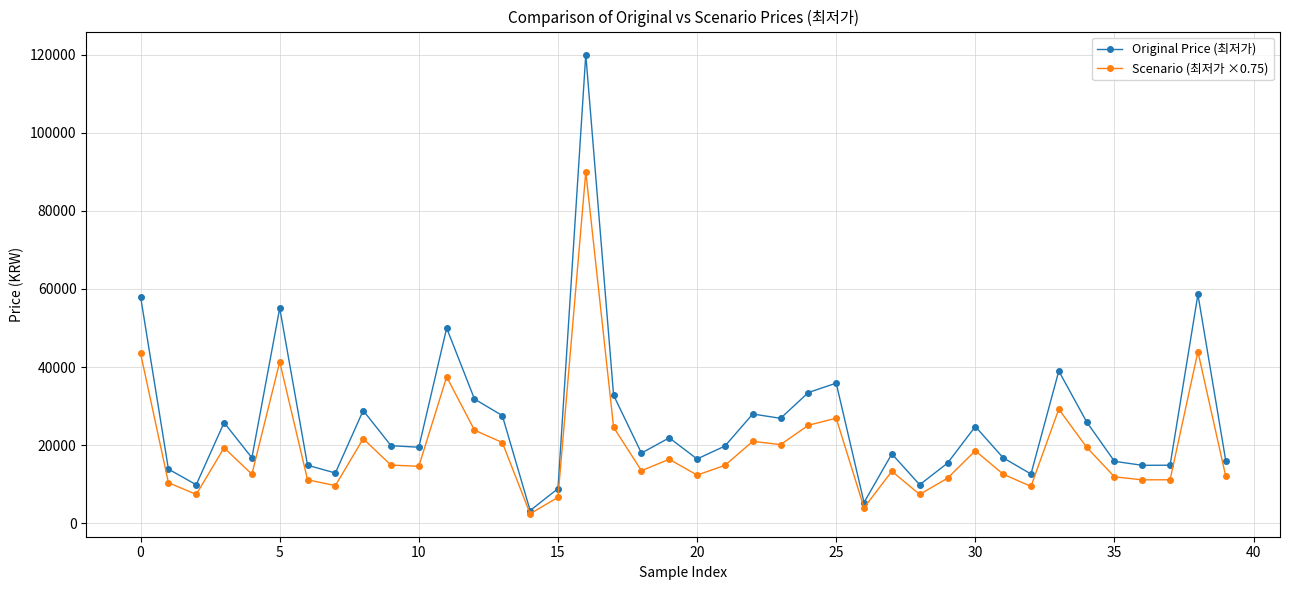

List the series in order of their peak value, highest first.

Original Price (최저가), Scenario (최저가 ×0.75)